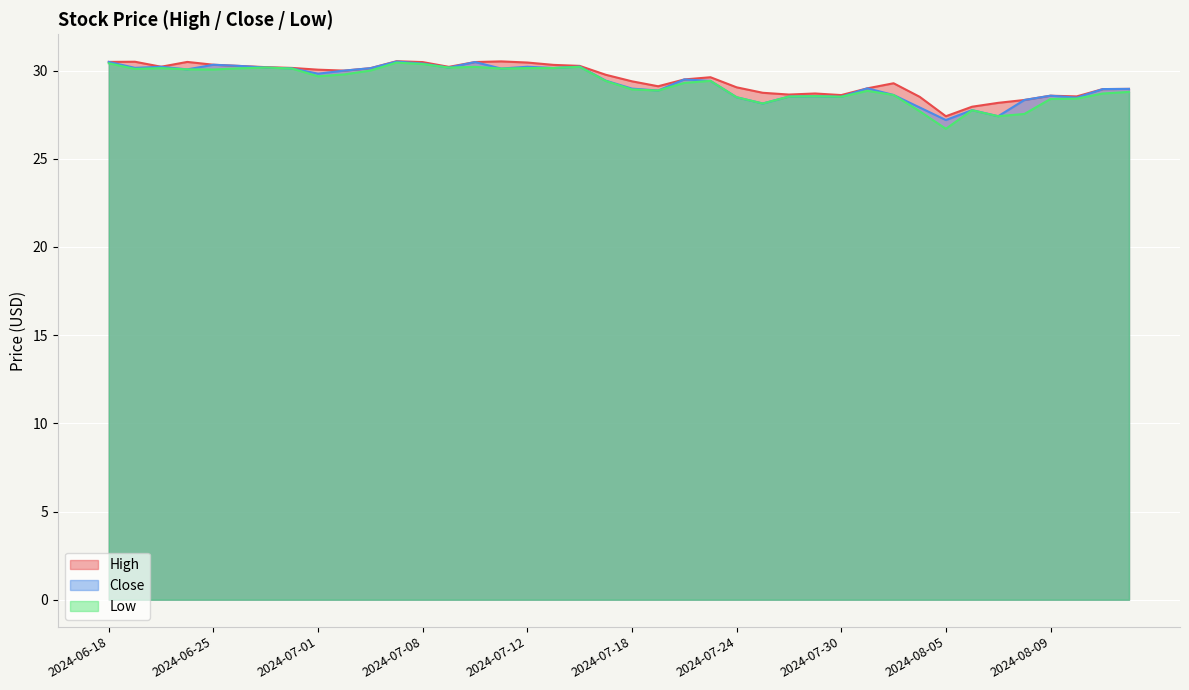

The Low series shows 13.4 at 2024-07-10. True or false?

False